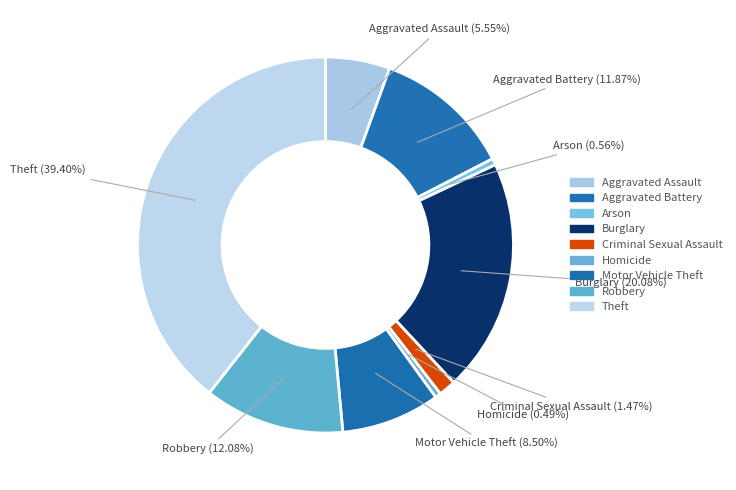

How many slices are in this pie chart?

9